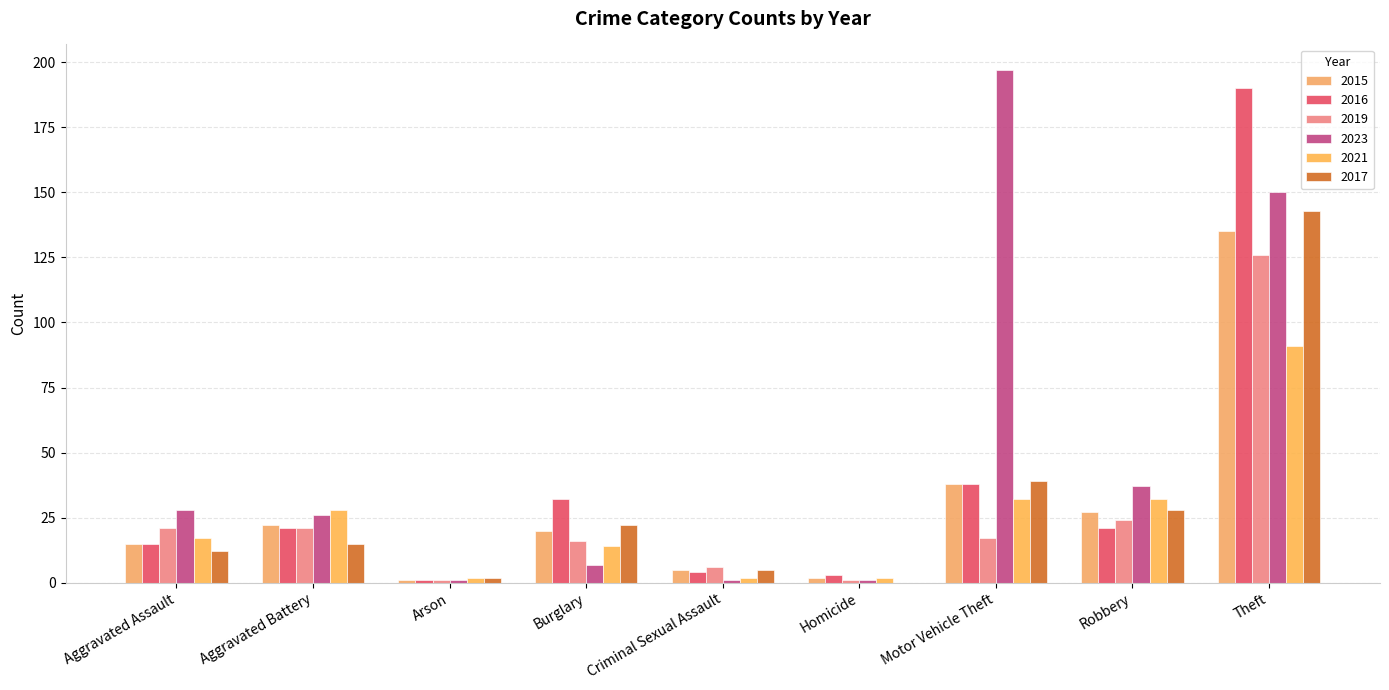

Count the number of categories in the chart.

9